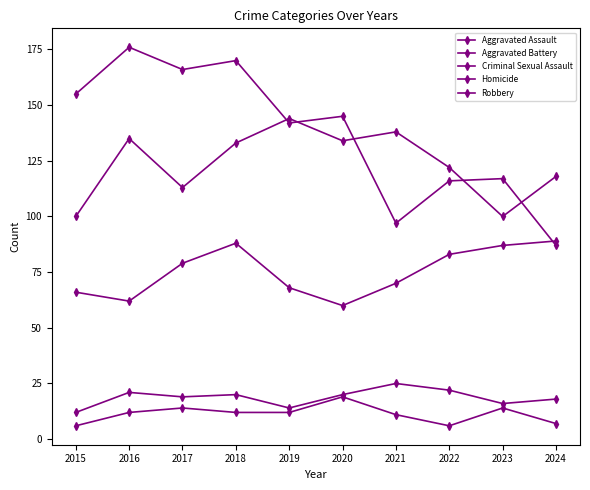

Where is the first local maximum for Aggravated Assault?

2018